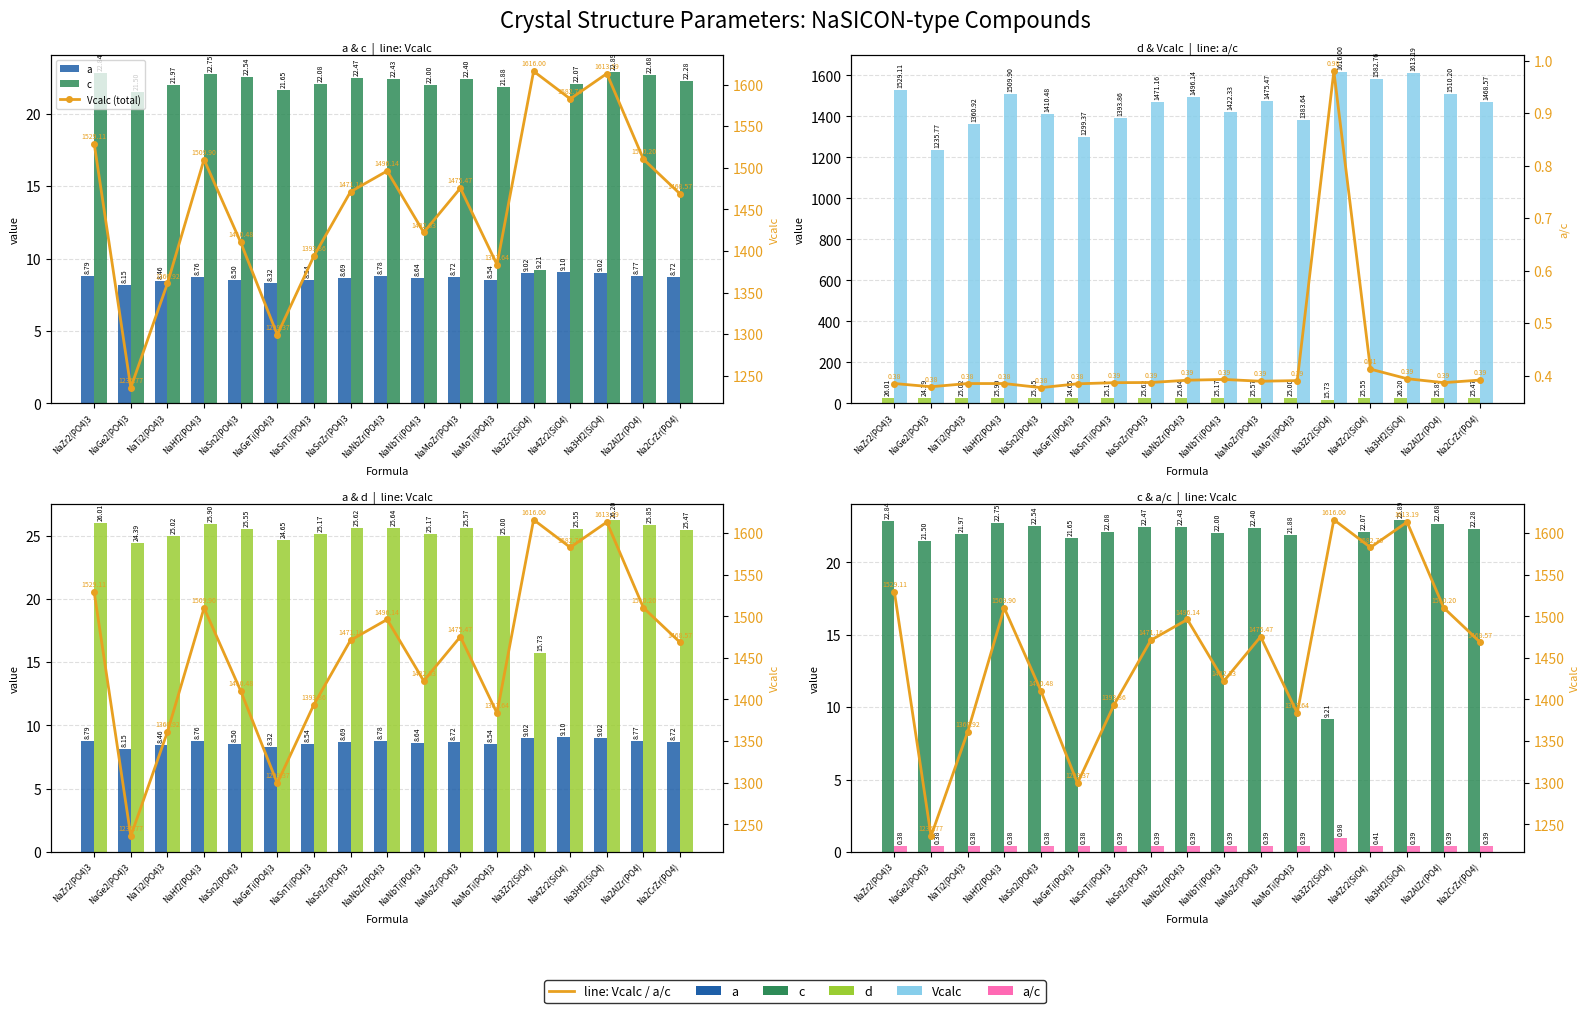

Does the chart contain stacked bars?

No